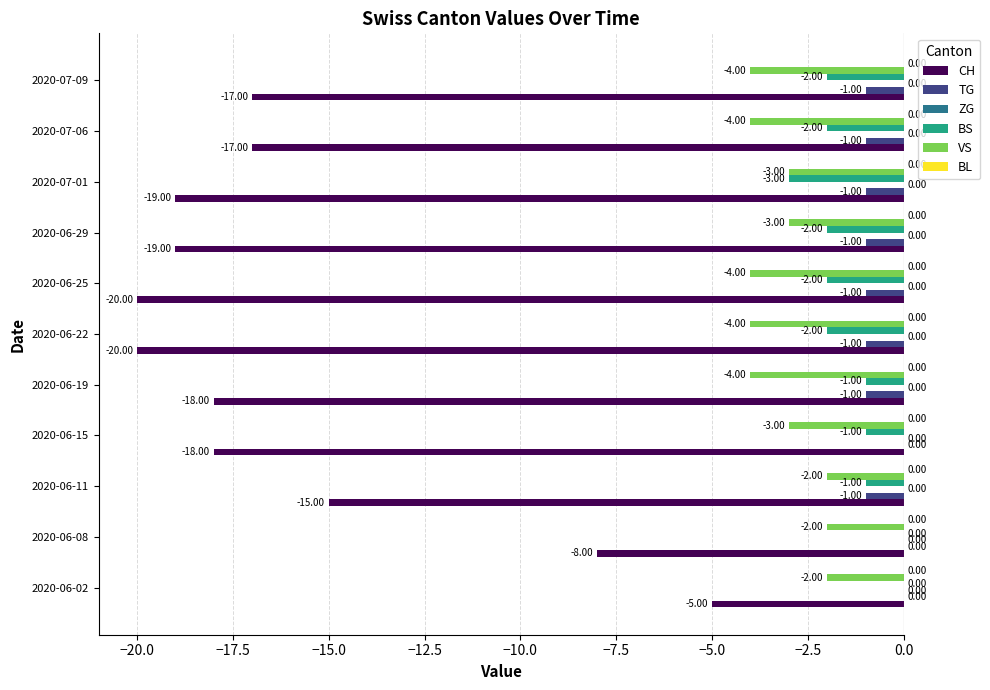

What is the sum of all TG values?

-8